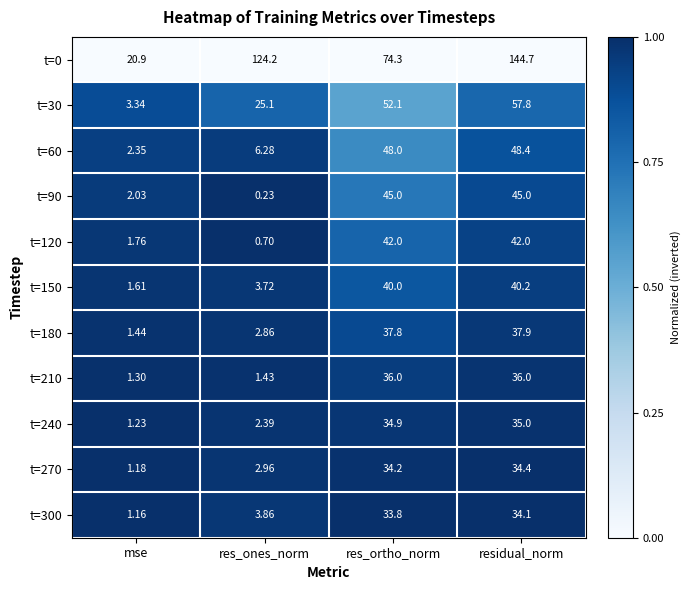

At how many categories does at least one series exceed 0?

4